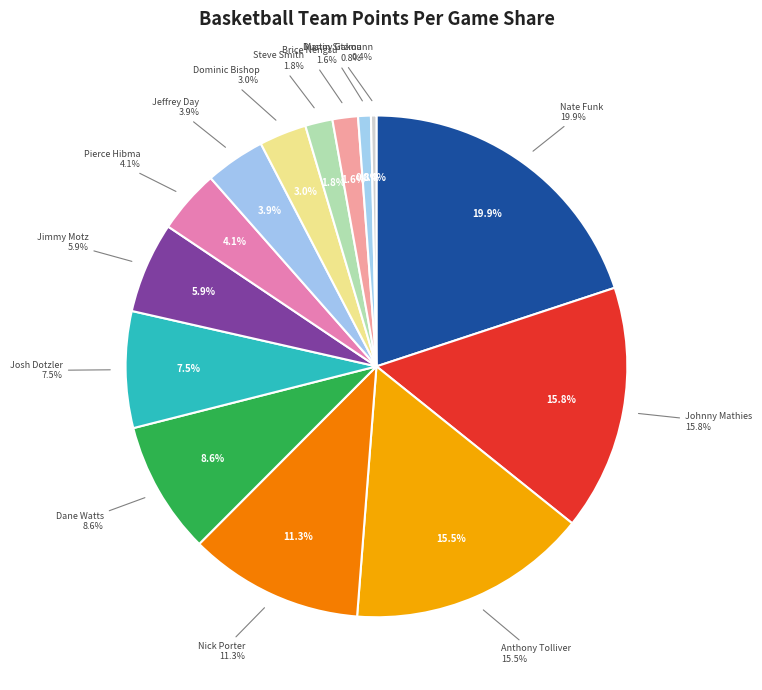

Does any single category account for the majority?

No